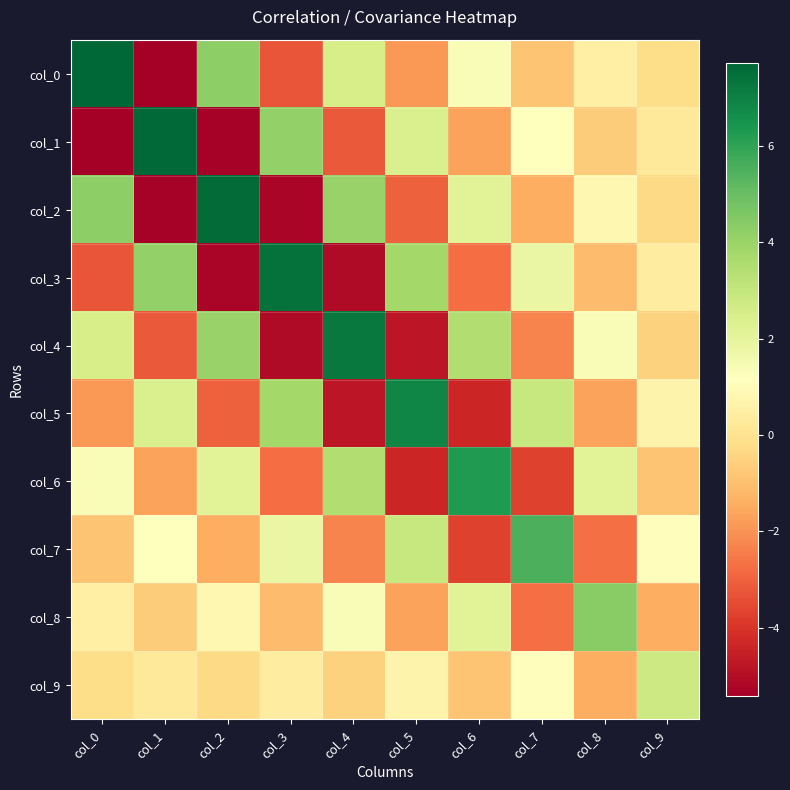

Reading left to right, what are all the values shown in this chart?

col_0: col_0=7.7	col_1=-5.4	col_2=4.3	col_3=-3.3	col_4=2.5	col_5=-1.9	col_6=1.3	col_7=-0.9	col_8=0.5	col_9=-0.2
col_1: col_0=-5.4	col_1=7.7	col_2=-5.3	col_3=4.2	col_4=-3.2	col_5=2.4	col_6=-1.7	col_7=1.1	col_8=-0.7	col_9=0.3
col_2: col_0=4.3	col_1=-5.3	col_2=7.6	col_3=-5.2	col_4=4.0	col_5=-3.0	col_6=2.2	col_7=-1.4	col_8=0.8	col_9=-0.3
col_3: col_0=-3.3	col_1=4.2	col_2=-5.2	col_3=7.4	col_4=-5.1	col_5=3.8	col_6=-2.8	col_7=1.8	col_8=-1.1	col_9=0.4
col_4: col_0=2.5	col_1=-3.2	col_2=4.0	col_3=-5.1	col_4=7.2	col_5=-4.8	col_6=3.5	col_7=-2.3	col_8=1.3	col_9=-0.5
col_5: col_0=-1.9	col_1=2.4	col_2=-3.0	col_3=3.8	col_4=-4.8	col_5=6.9	col_6=-4.3	col_7=2.9	col_8=-1.7	col_9=0.7
col_6: col_0=1.3	col_1=-1.7	col_2=2.2	col_3=-2.8	col_4=3.5	col_5=-4.3	col_6=6.3	col_7=-3.7	col_8=2.2	col_9=-0.9
col_7: col_0=-0.9	col_1=1.1	col_2=-1.4	col_3=1.8	col_4=-2.3	col_5=2.9	col_6=-3.7	col_7=5.5	col_8=-2.7	col_9=1.1
col_8: col_0=0.5	col_1=-0.7	col_2=0.8	col_3=-1.1	col_4=1.3	col_5=-1.7	col_6=2.2	col_7=-2.7	col_8=4.4	col_9=-1.4
col_9: col_0=-0.2	col_1=0.3	col_2=-0.3	col_3=0.4	col_4=-0.5	col_5=0.7	col_6=-0.9	col_7=1.1	col_8=-1.4	col_9=2.8